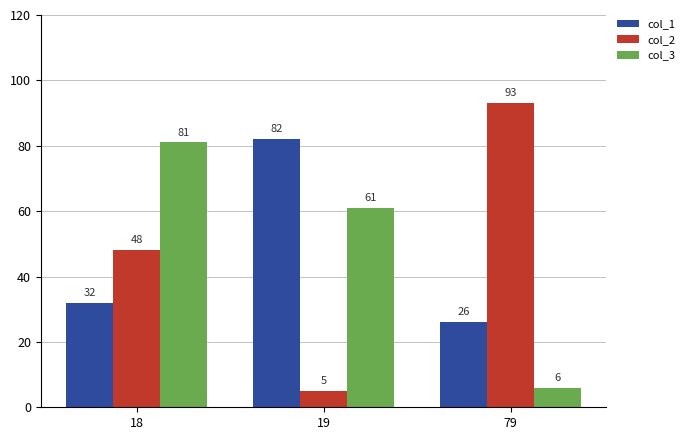

What is the greatest value displayed?

93